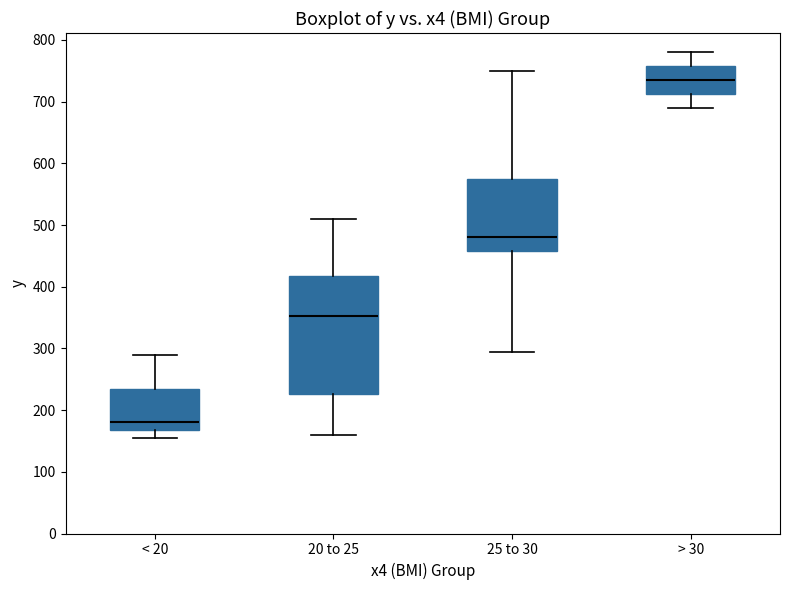

Where does the upper whisker of the box for < 20 end on the y-axis? The values are not printed on the chart, so give them approximately, as read against the axis.

290